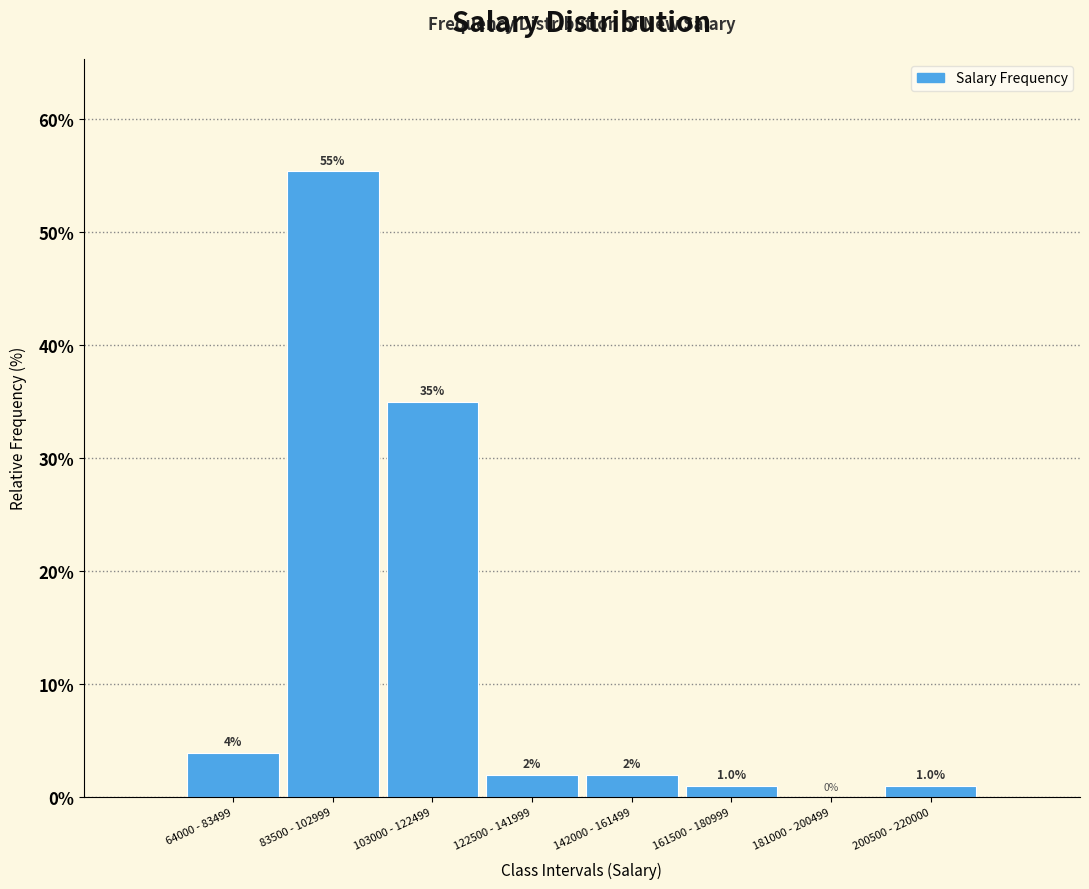

True or false: the data shows 55.3 at 83500 - 102999.

True